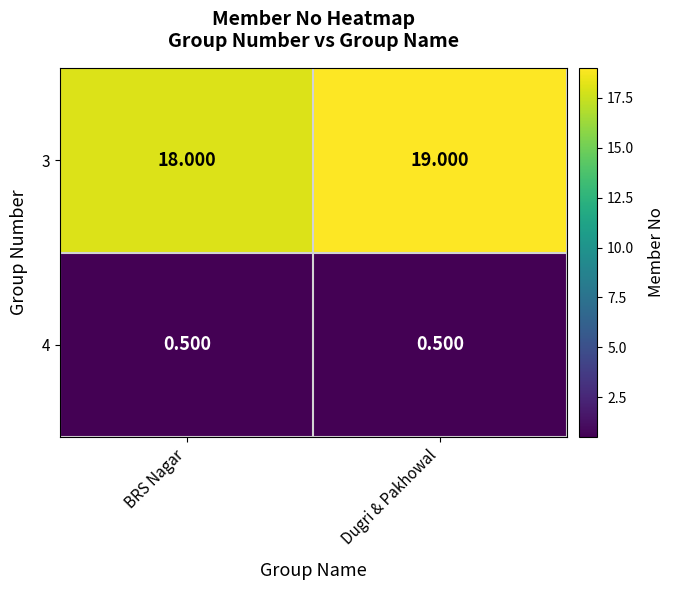

Rank the series at BRS Nagar from lowest to highest value.

4, 3